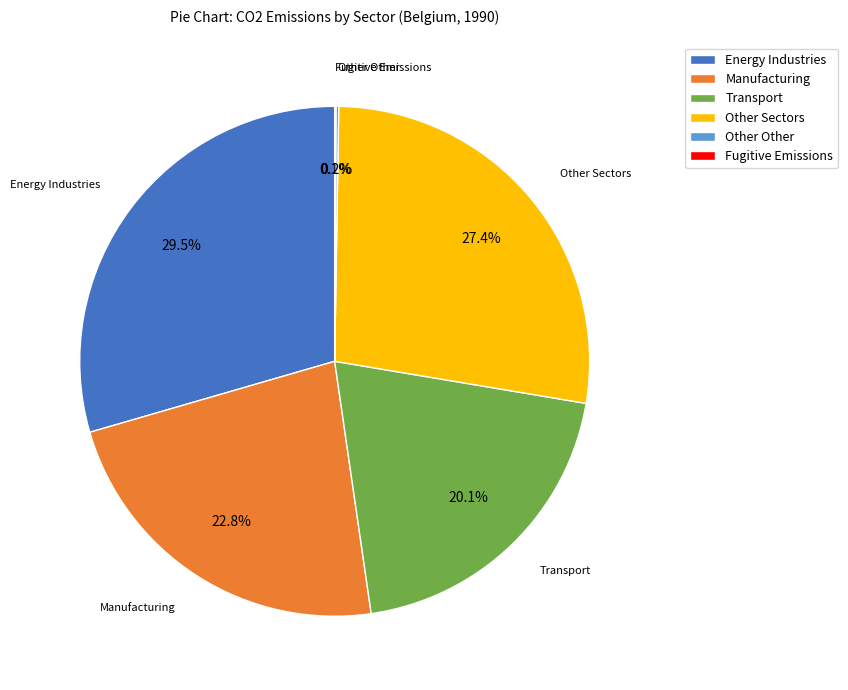

What is the largest slice in the pie chart?

Energy Industries